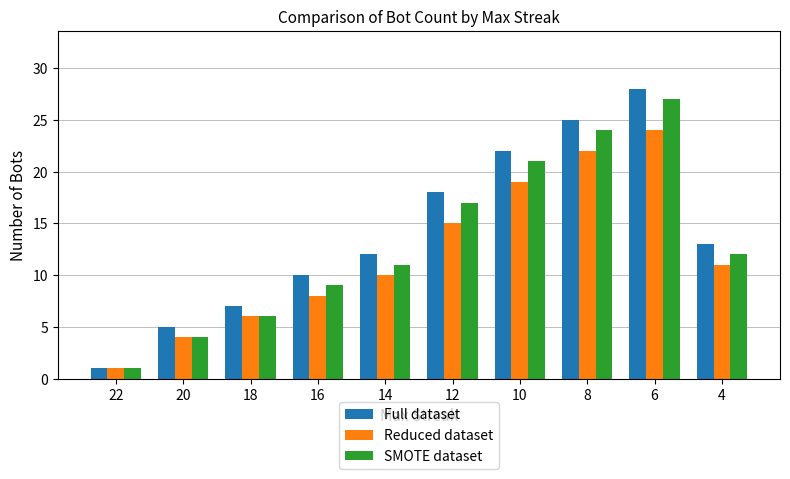

What is the maximum value shown in the chart?

28